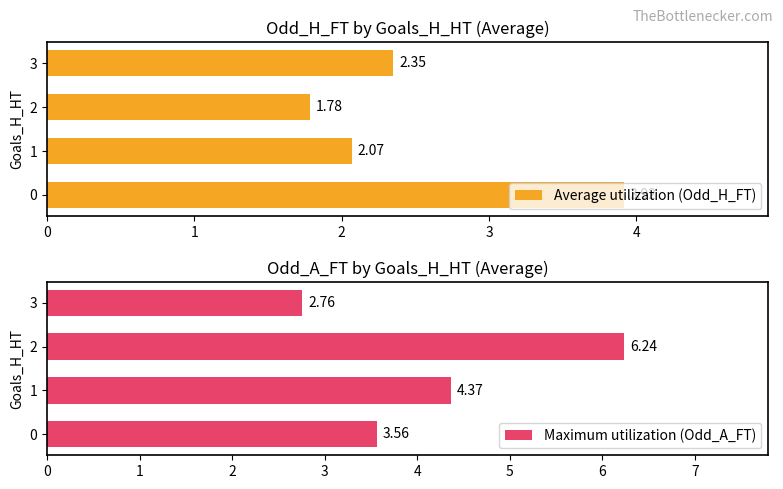

Which category has the lowest value in the Maximum utilization (Odd_A_FT) series?

3